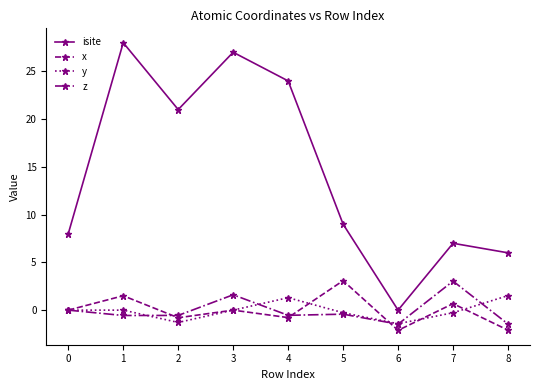

The value of x at 0 is -2.2. True or false?

False